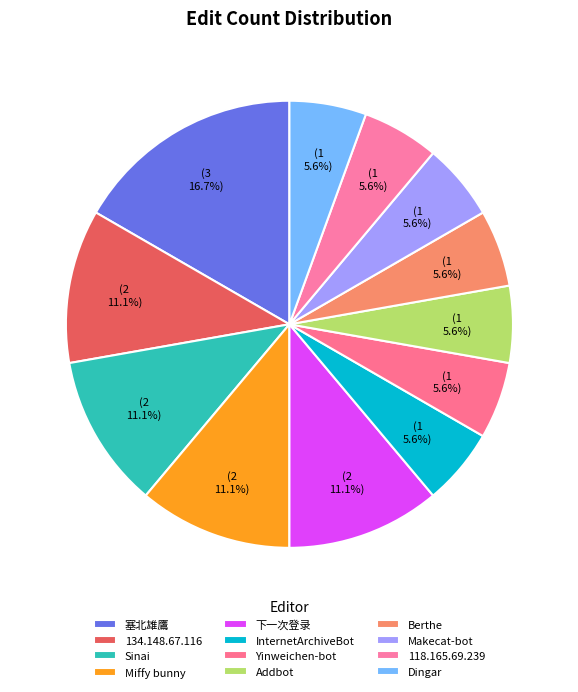

How many segments does this pie chart have?

12